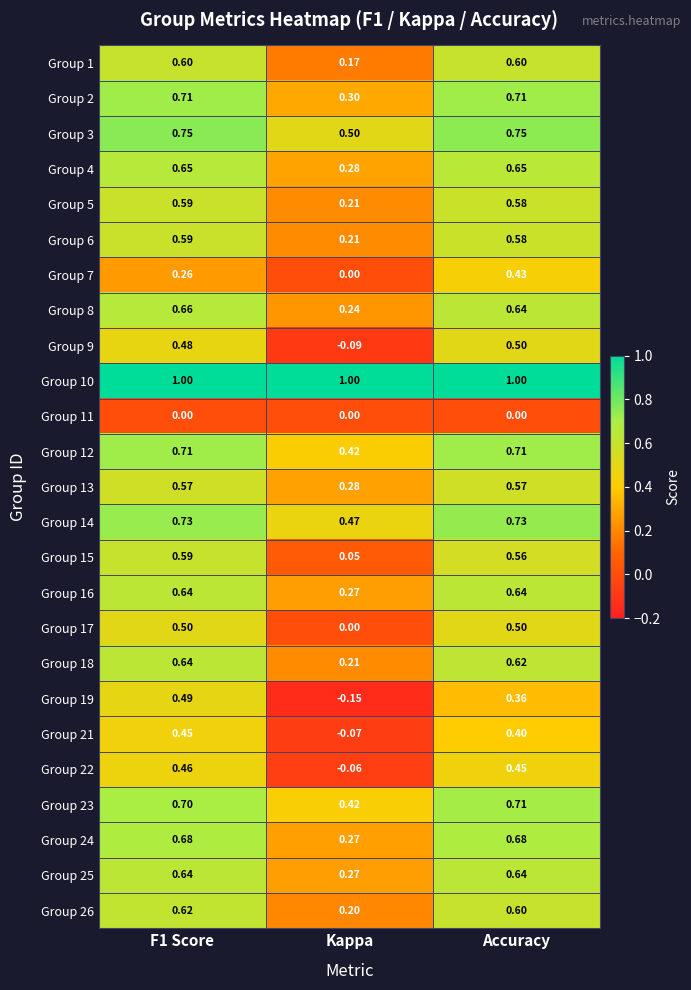

Is the value of Group 17 at Kappa greater than the value of Group 3 at Kappa?

No